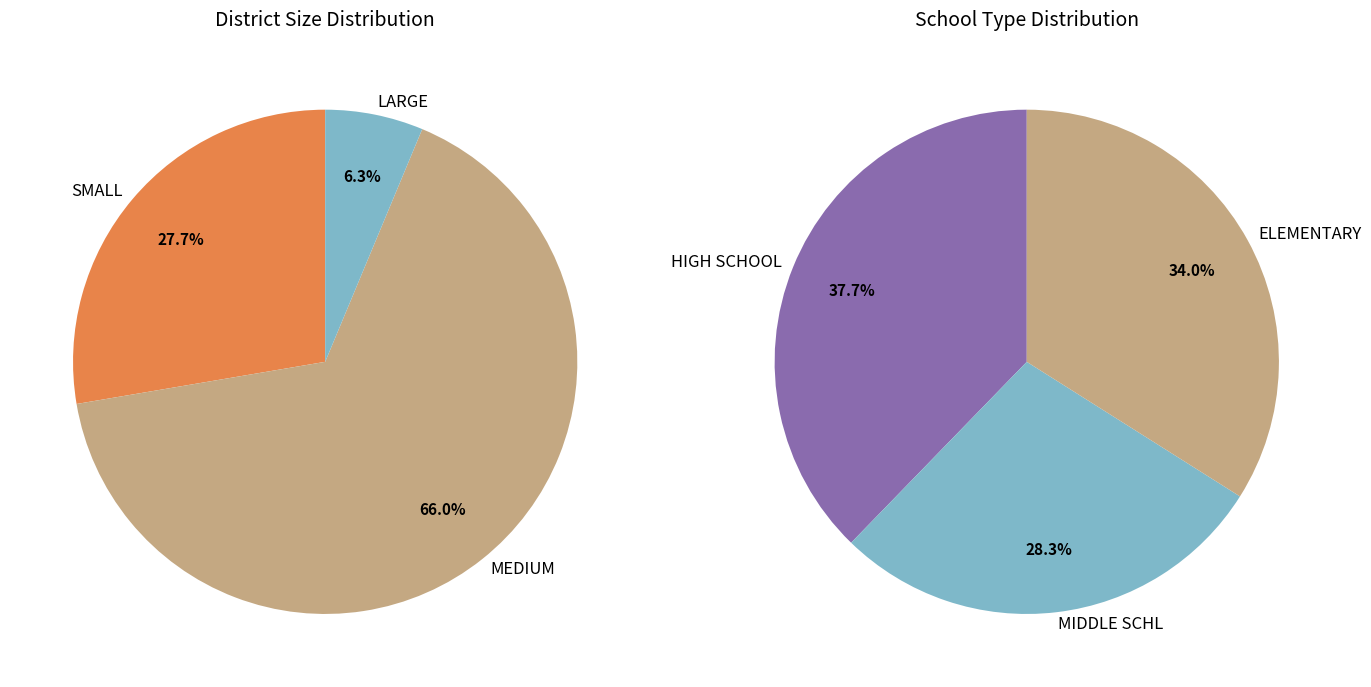

How many segments does this pie chart have?

3